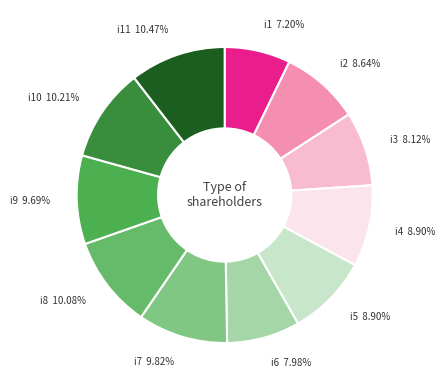

What is the ratio of the value at i6 to the value at i2?

0.9